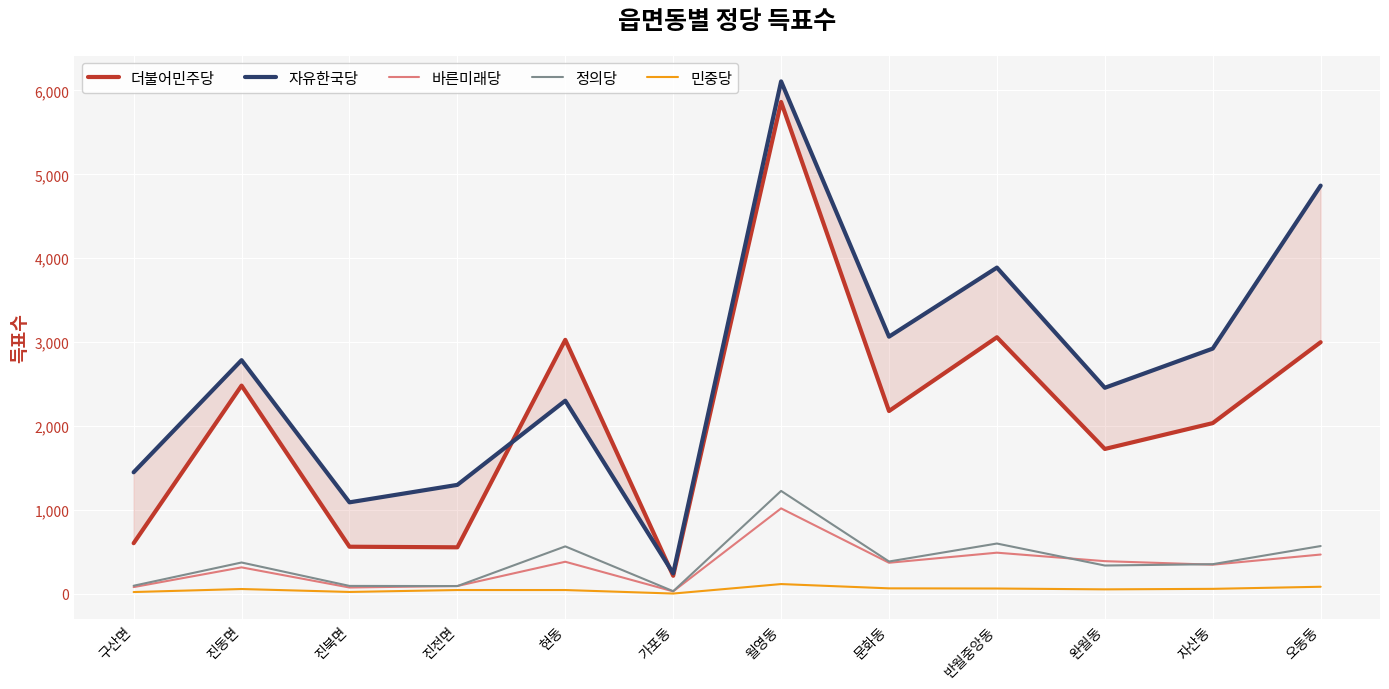

At which label is 더불어민주당 closest to 3040?

현동